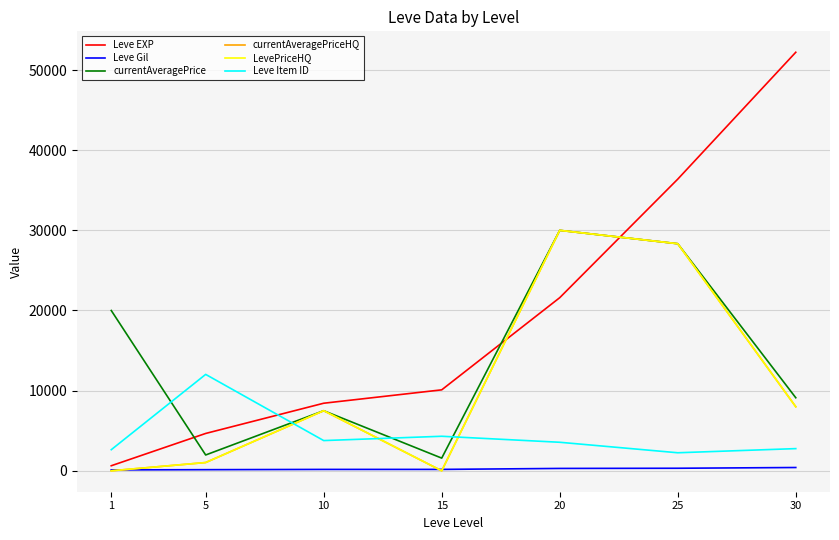

At which category does the chart reach its peak across all series?

30